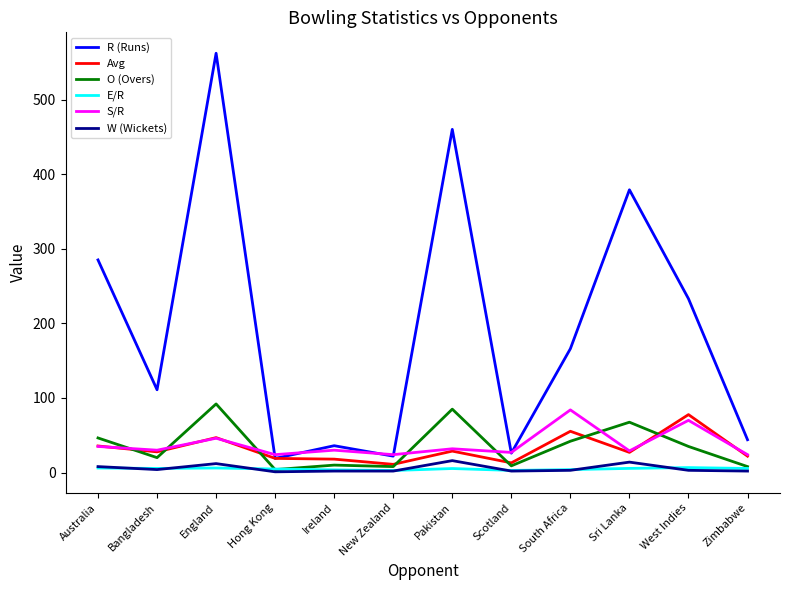

The Avg series shows 18.0 at Ireland. True or false?

True